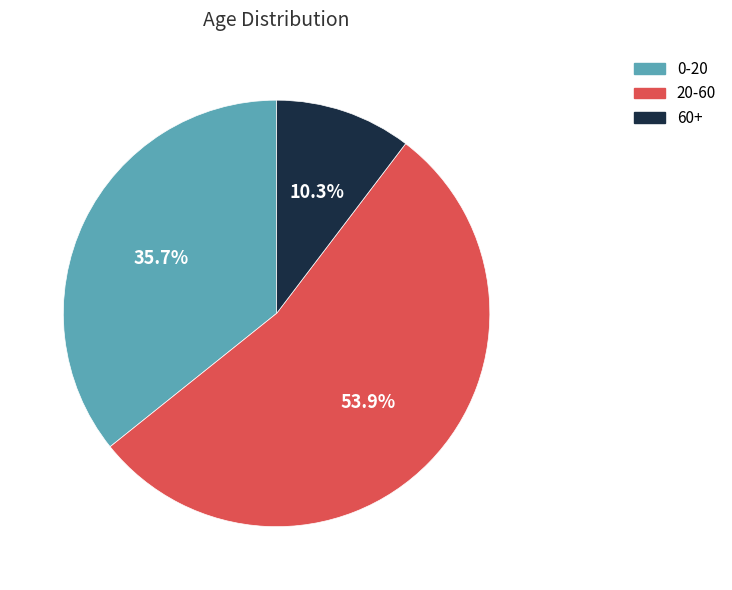

To the nearest percent, what is the combined percentage of 60+ and 0-20?

46%